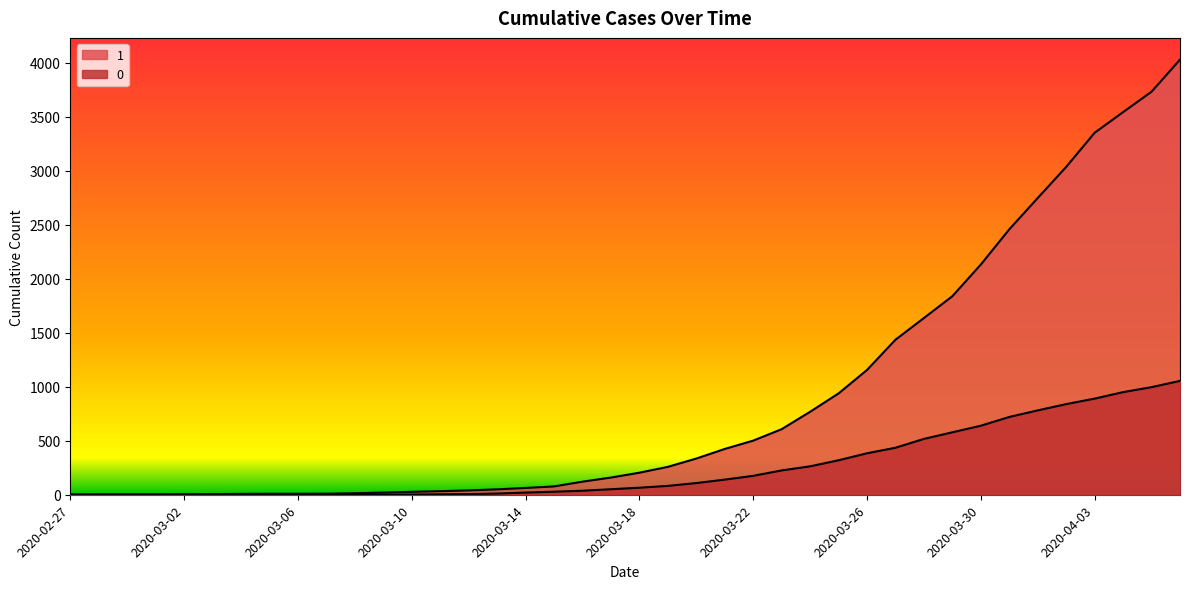

How many values in 0 are above zero?

31